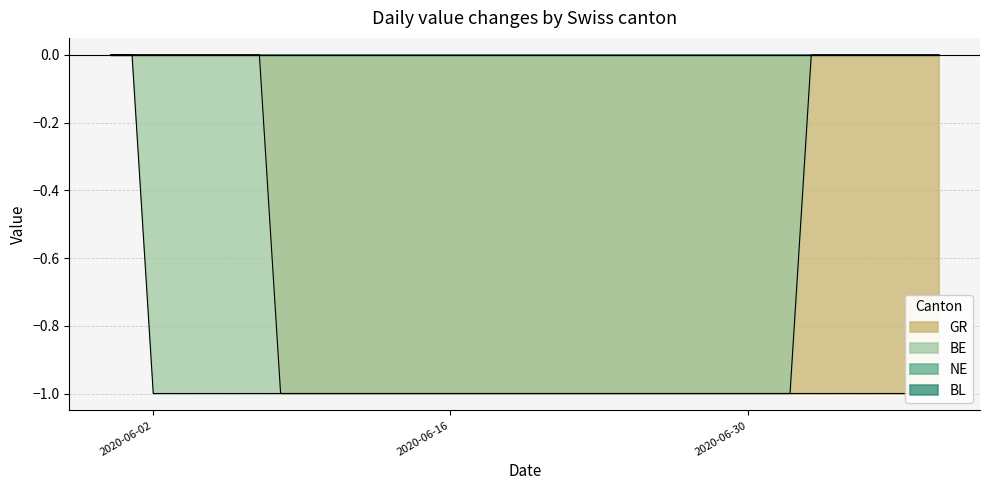

Between 2020-07-02 and 2020-07-03, which is larger?

2020-07-03